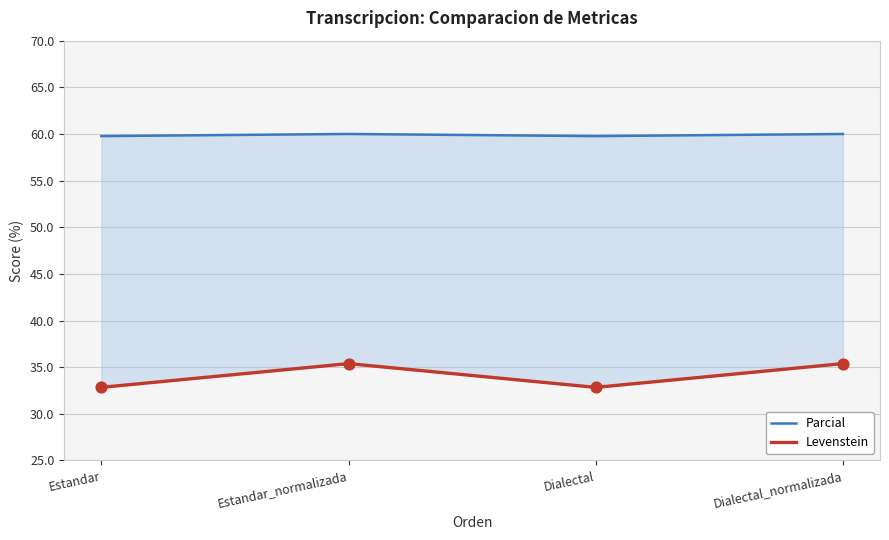

At how many categories does at least one series exceed 38?

4